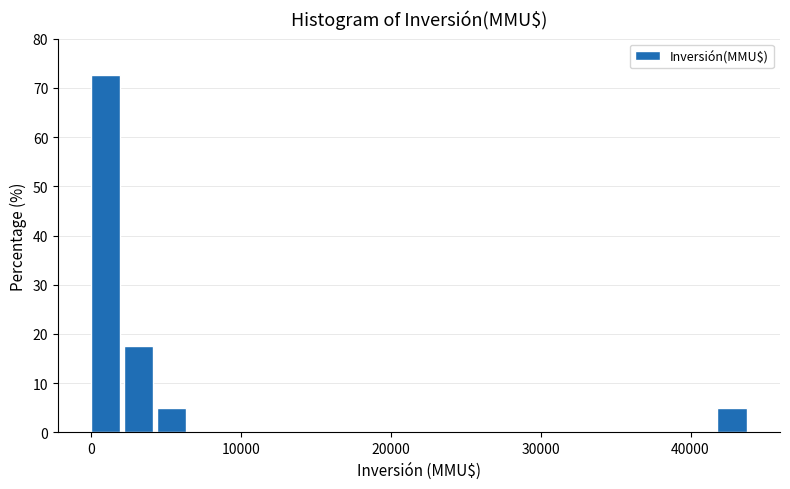

Around what value on the x-axis is the tallest bar? Give the approximate position of its centre, as read against the axis.

1000